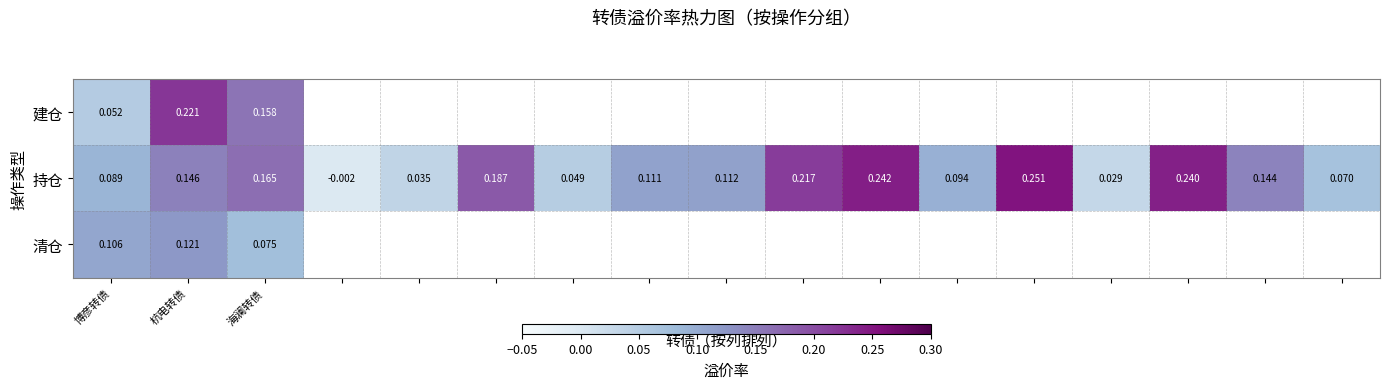

How many values in the 持仓 series are below 0?

1